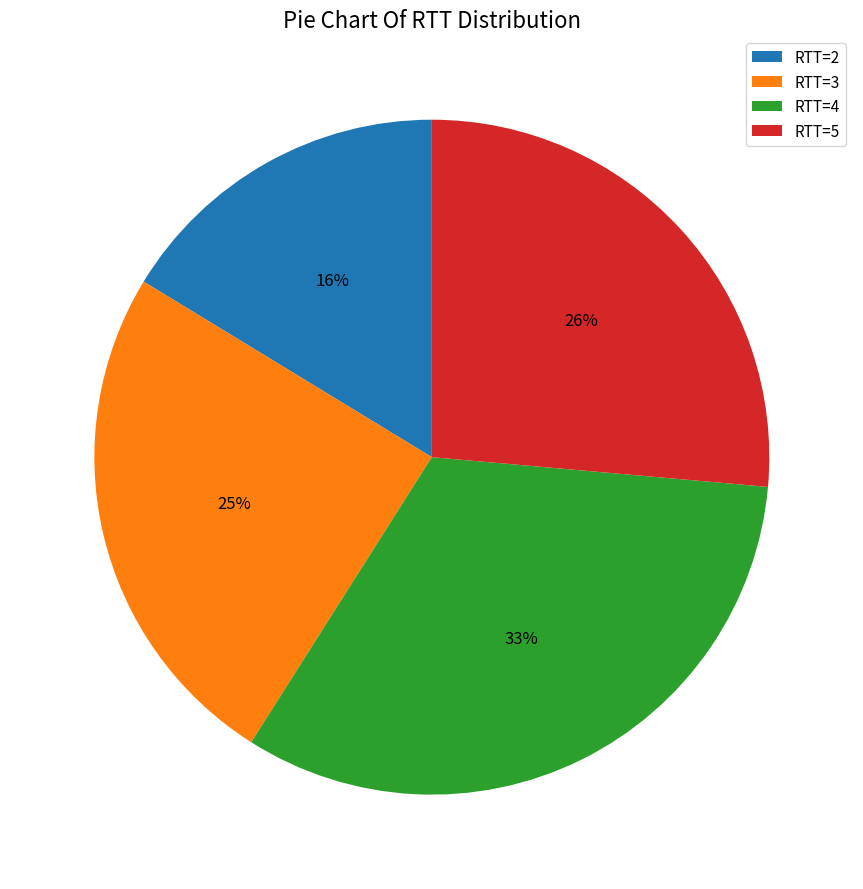

To the nearest percent, what percentage of the pie is RTT=5?

26%